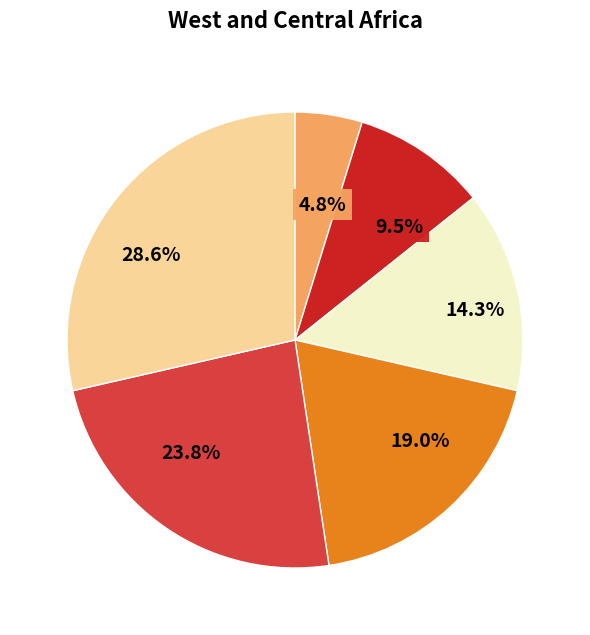

To the nearest percent, what is the difference between the largest and smallest slice percentages?

24%